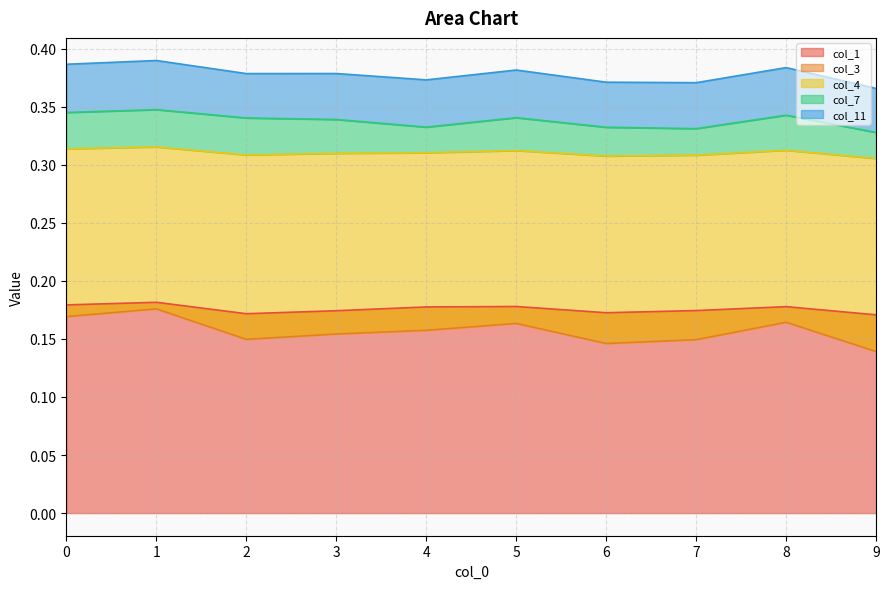

The col_1 series shows 0.3 at 0. True or false?

False